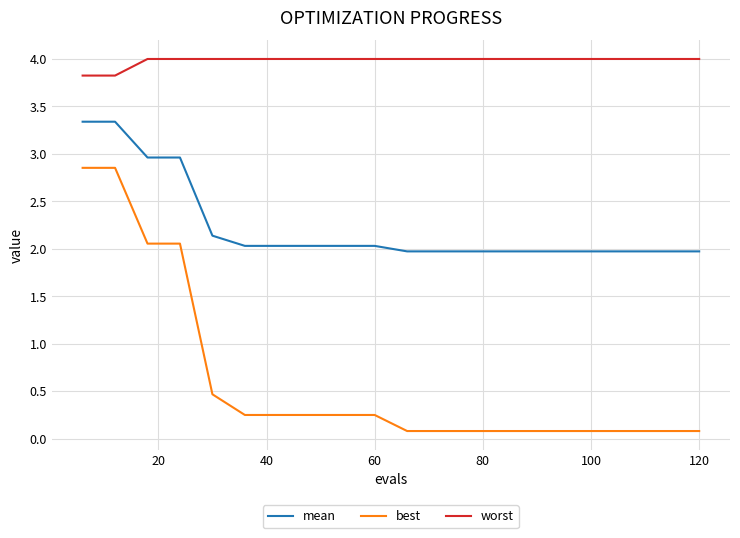

List the series in order of their overall mean, highest first.

worst, mean, best